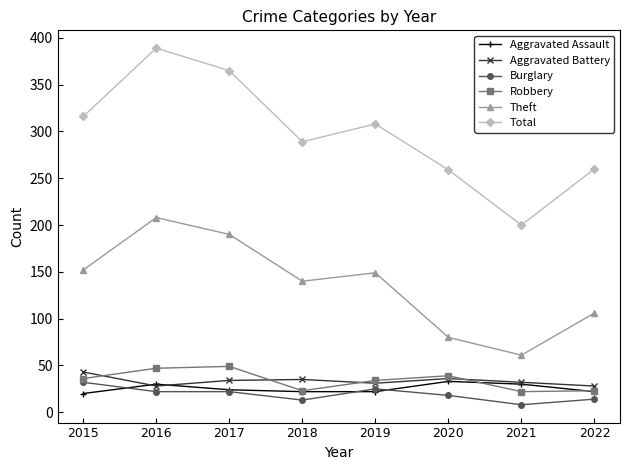

True or false: Robbery and Burglary cross at least once.

False